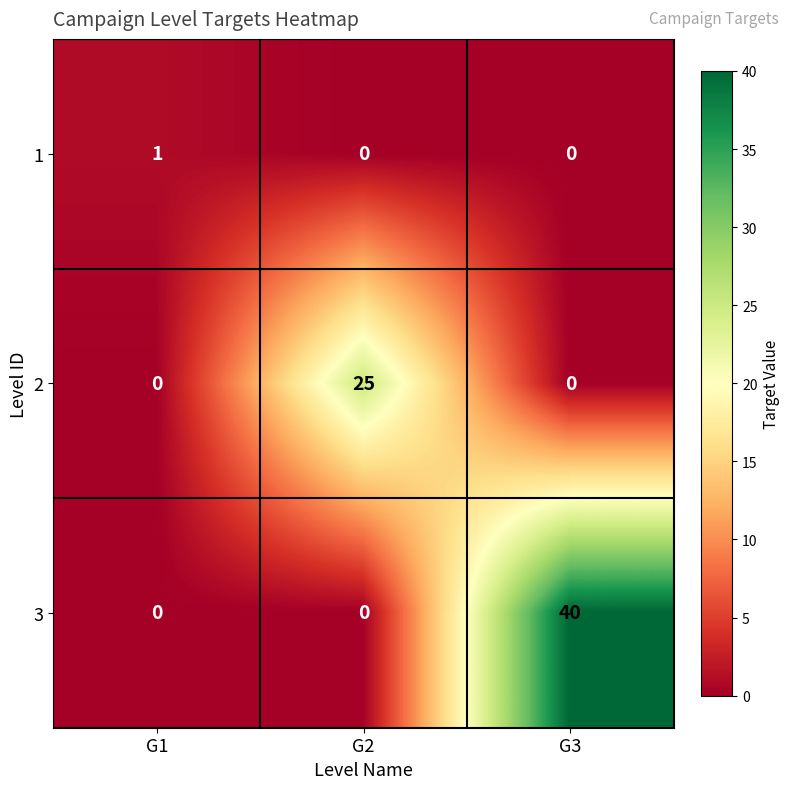

What is the difference between the highest and lowest values at G2?

25